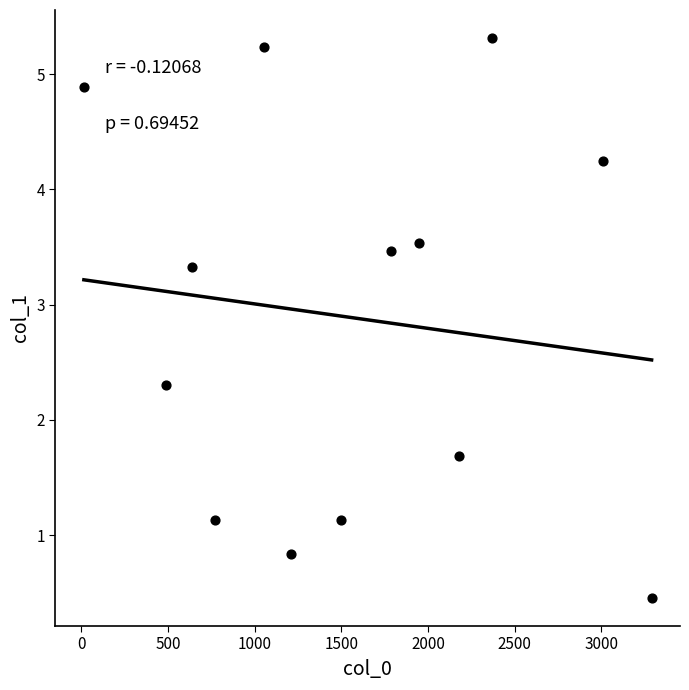

What is the range of Y values (max minus min)?

4.9